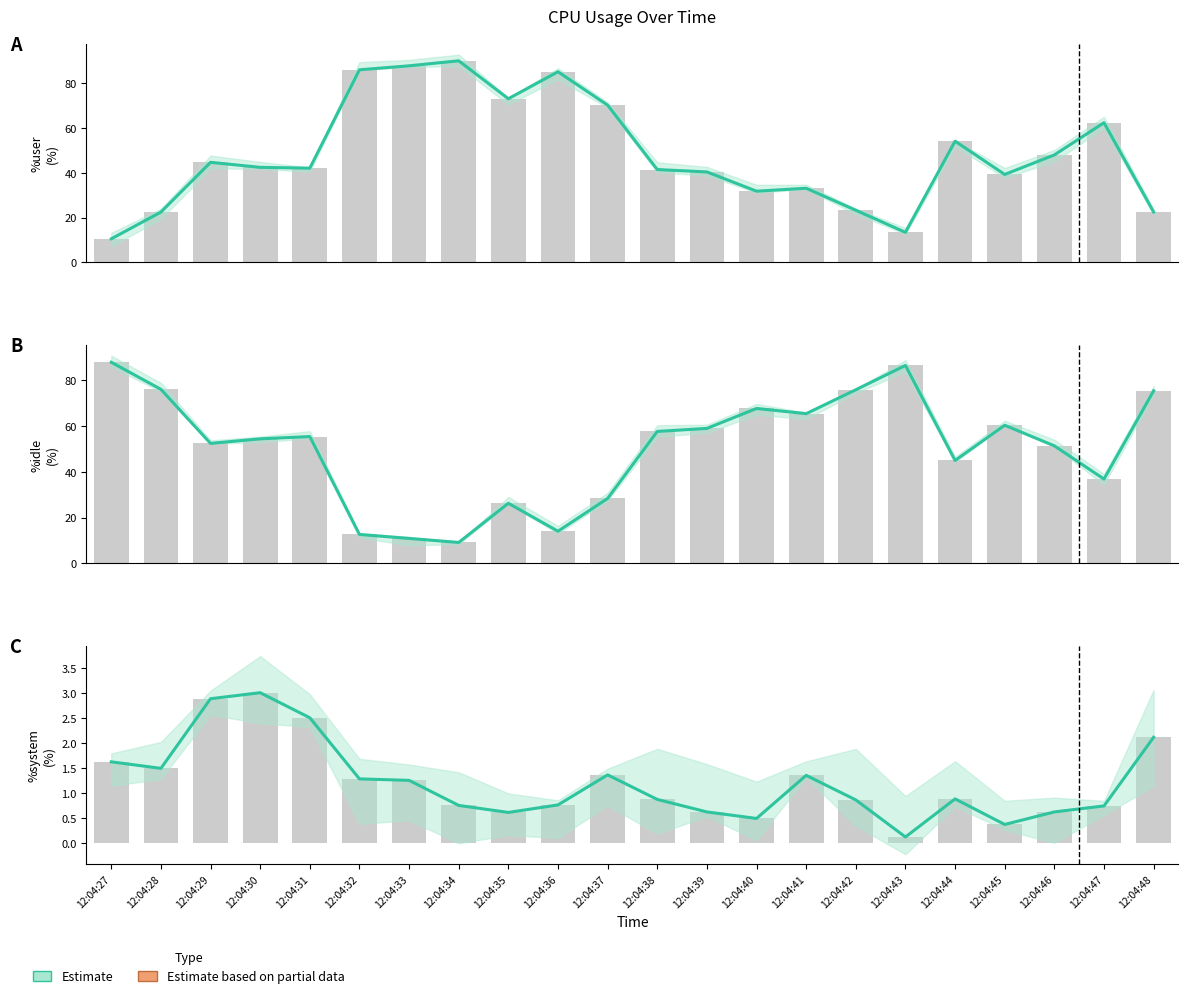

What is the difference between the maximum and minimum values in the %idle CPU series?

78.8